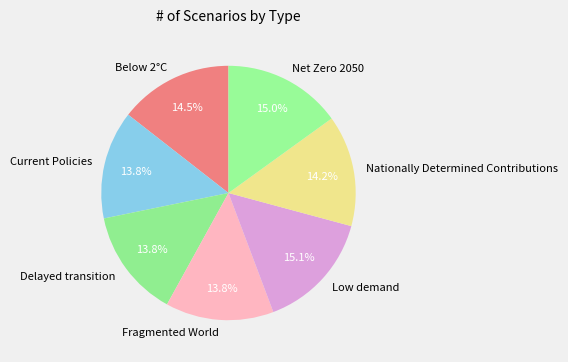

To the nearest percent, what is the combined percentage of Net Zero 2050 and Below 2°C?

29%